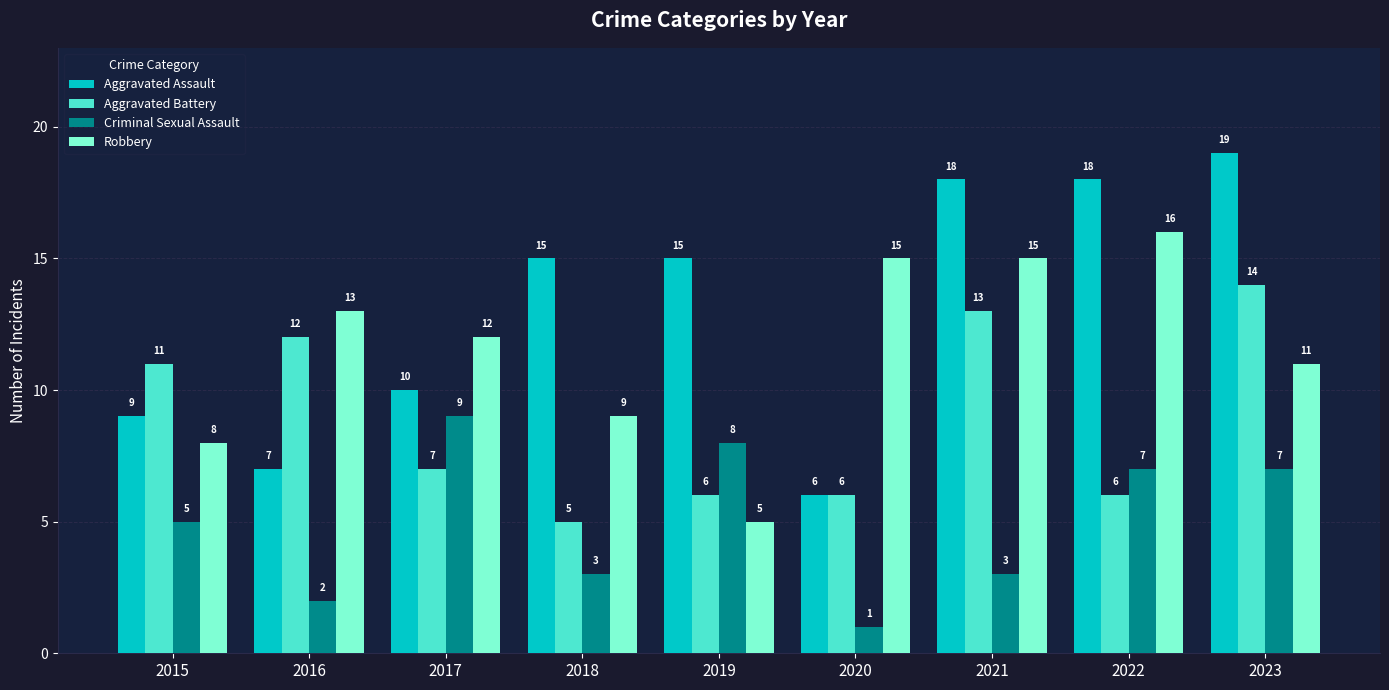

Reading right to left, what are all the values shown in this chart?

Aggravated Assault: 2023=19	2022=18	2021=18	2020=6	2019=15	2018=15	2017=10	2016=7	2015=9
Aggravated Battery: 2023=14	2022=6	2021=13	2020=6	2019=6	2018=5	2017=7	2016=12	2015=11
Criminal Sexual Assault: 2023=7	2022=7	2021=3	2020=1	2019=8	2018=3	2017=9	2016=2	2015=5
Robbery: 2023=11	2022=16	2021=15	2020=15	2019=5	2018=9	2017=12	2016=13	2015=8